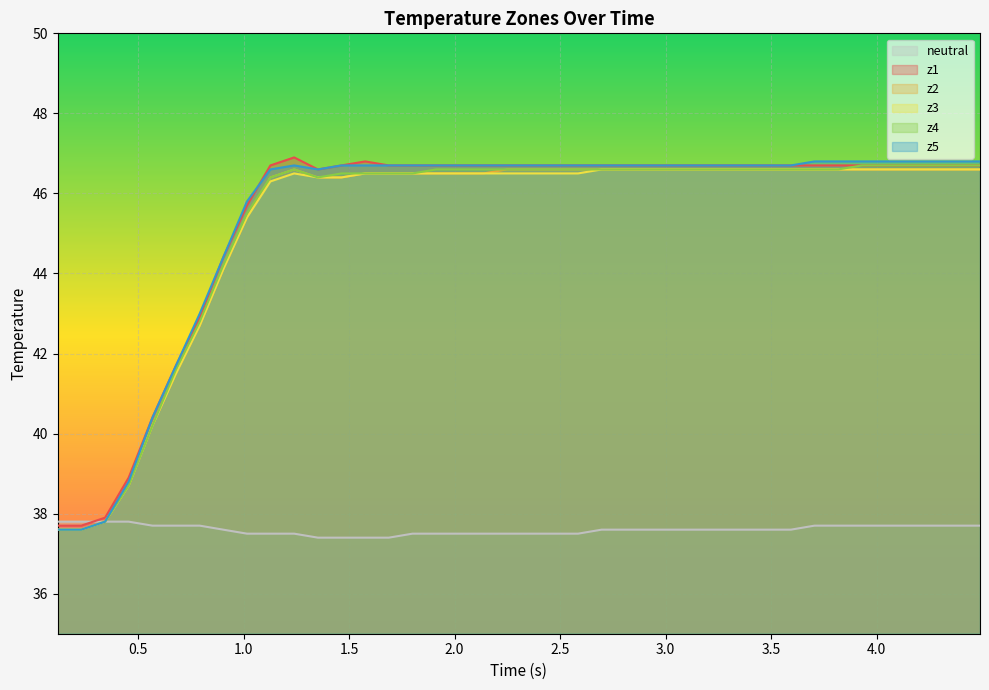

What is the maximum value shown in the chart?

46.9